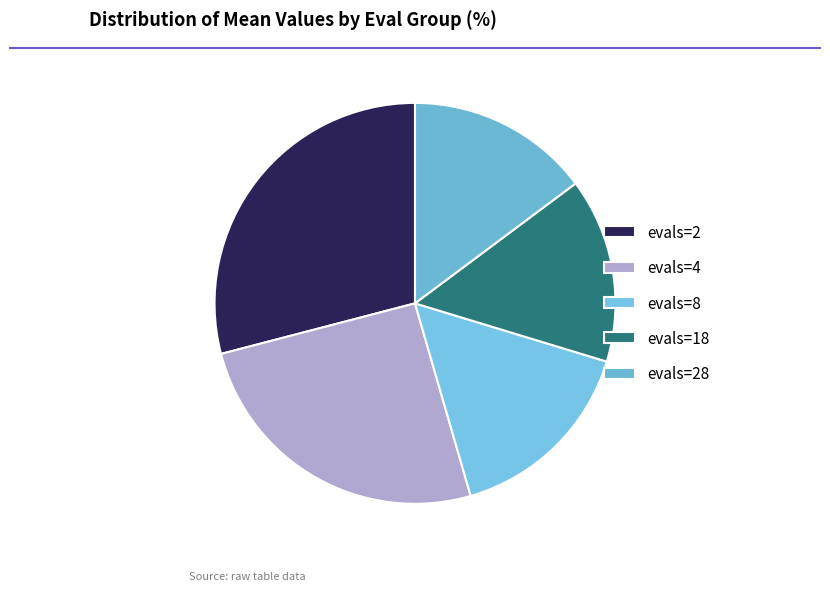

What is the smallest slice in the pie chart?

evals=28